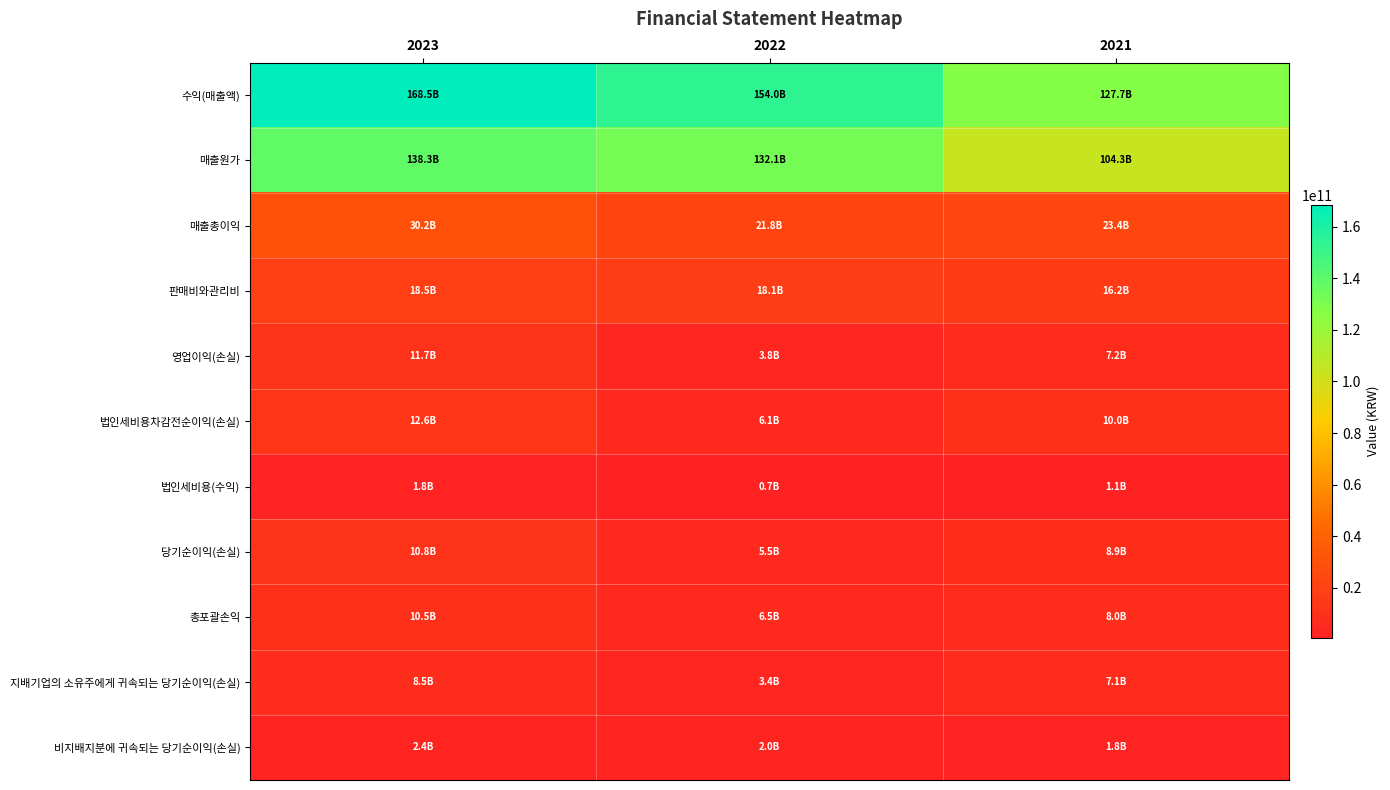

What is the difference between the highest and lowest values at 2021?

126549571640